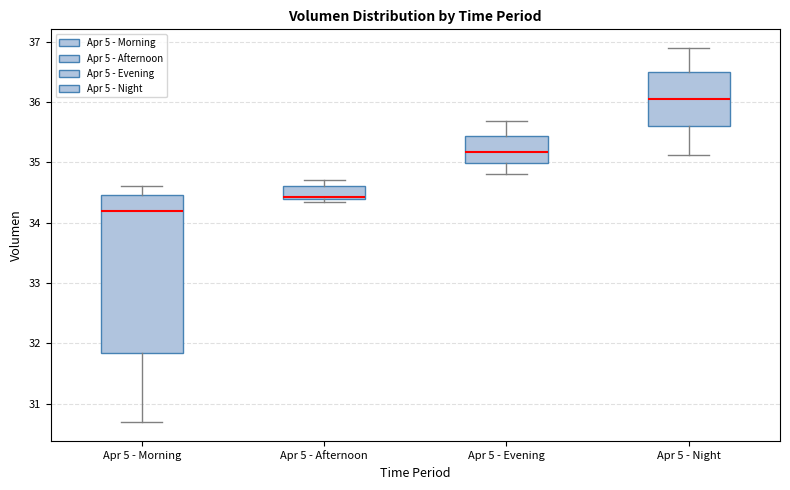

Where does the median line of the box for Apr 5 - Night sit on the y-axis? The values are not printed on the chart, so give them approximately, as read against the axis.

36.1